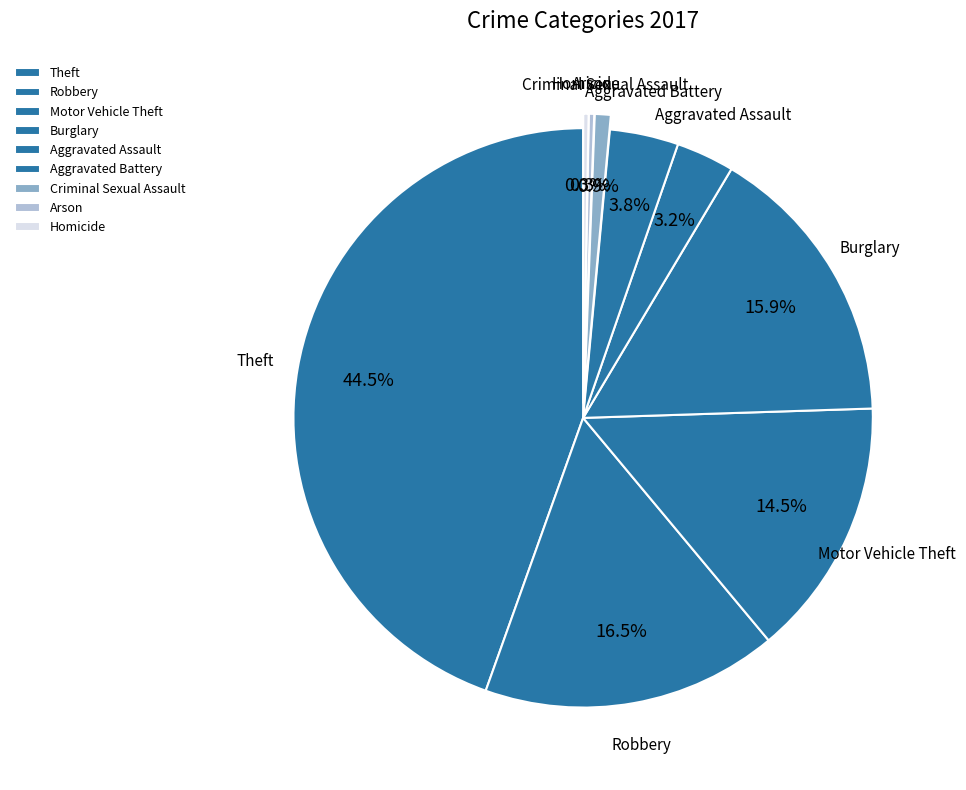

Count the number of slices in the pie.

9